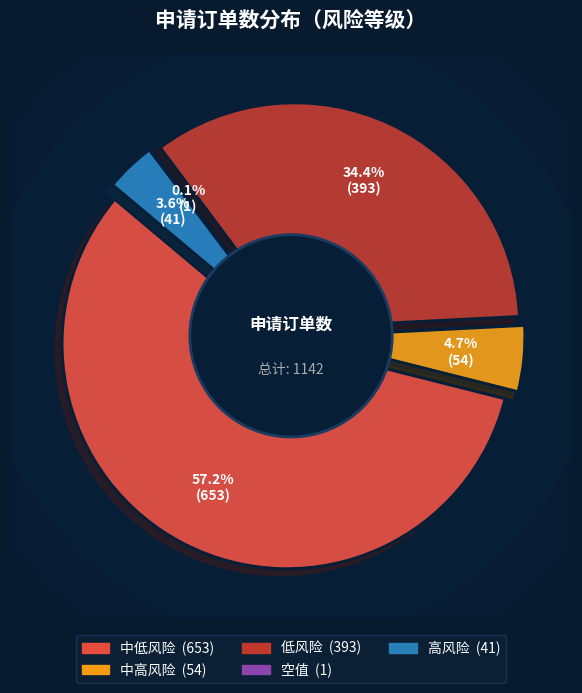

To the nearest percent, what percentage of the pie is 中低风险?

57%